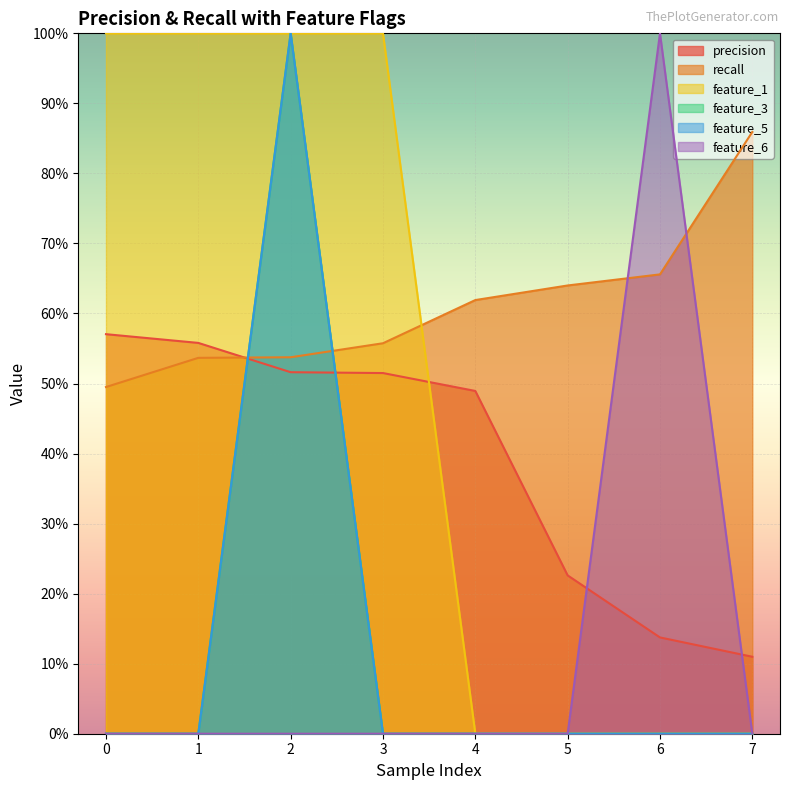

What is the average value of the precision series?

0.4